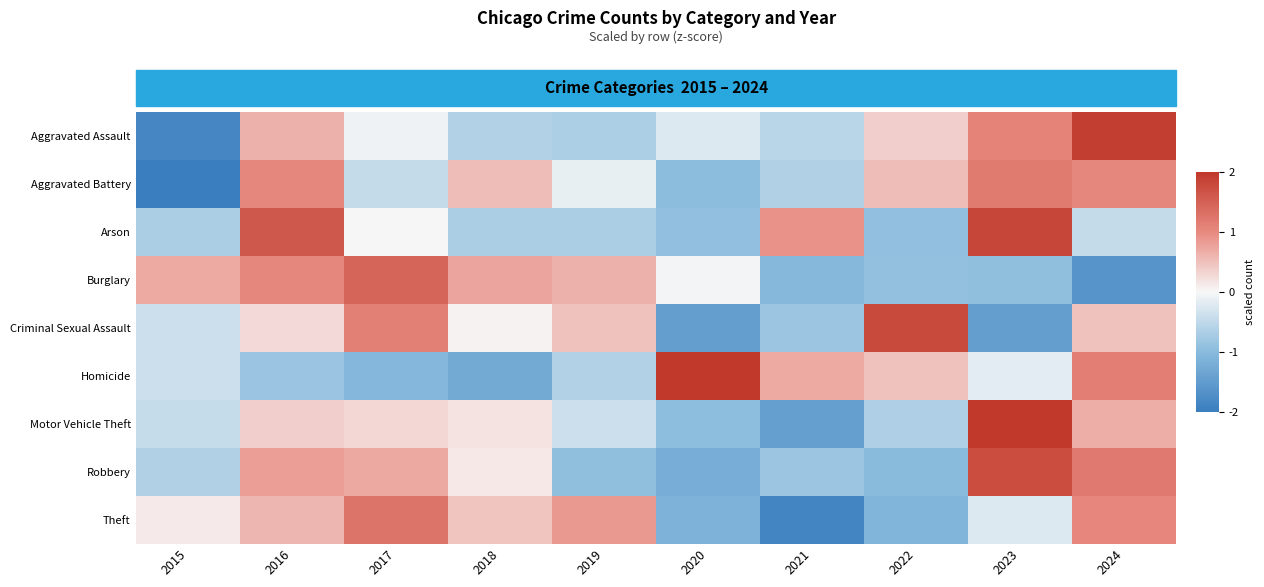

Which label corresponds to the largest value in the chart?

2023